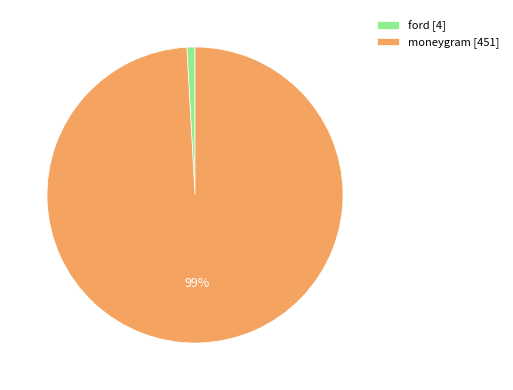

Is there a majority slice in this chart?

Yes